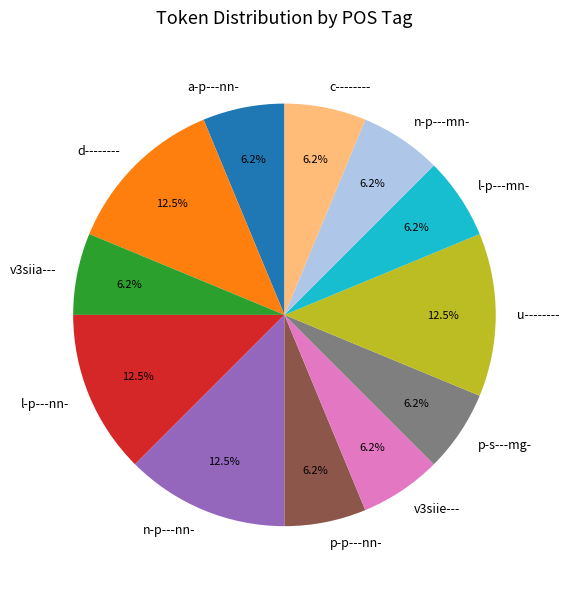

To the nearest percent, what is the average slice percentage?

8%